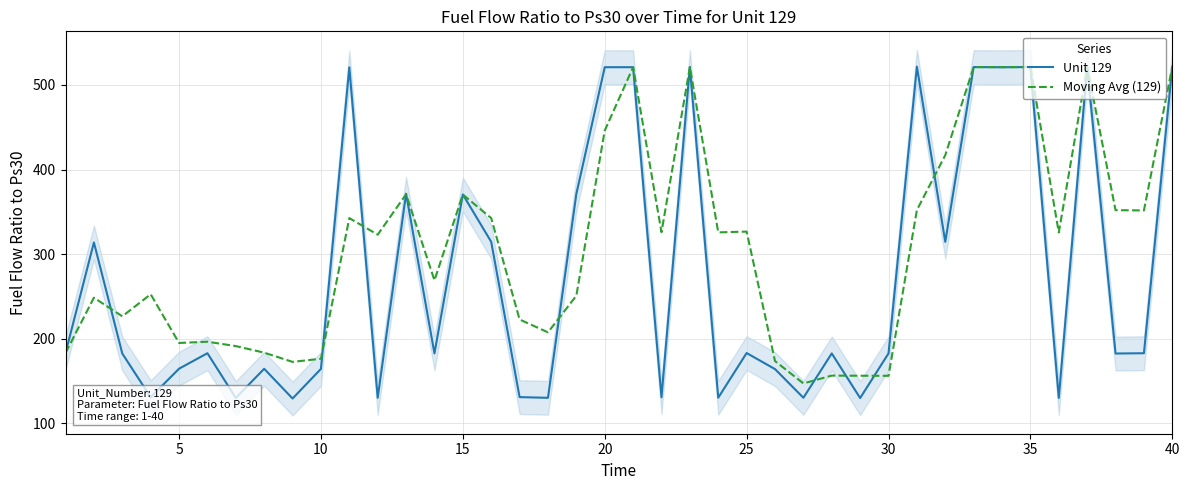

What is the lowest value of the Unit 129 series?

129.2